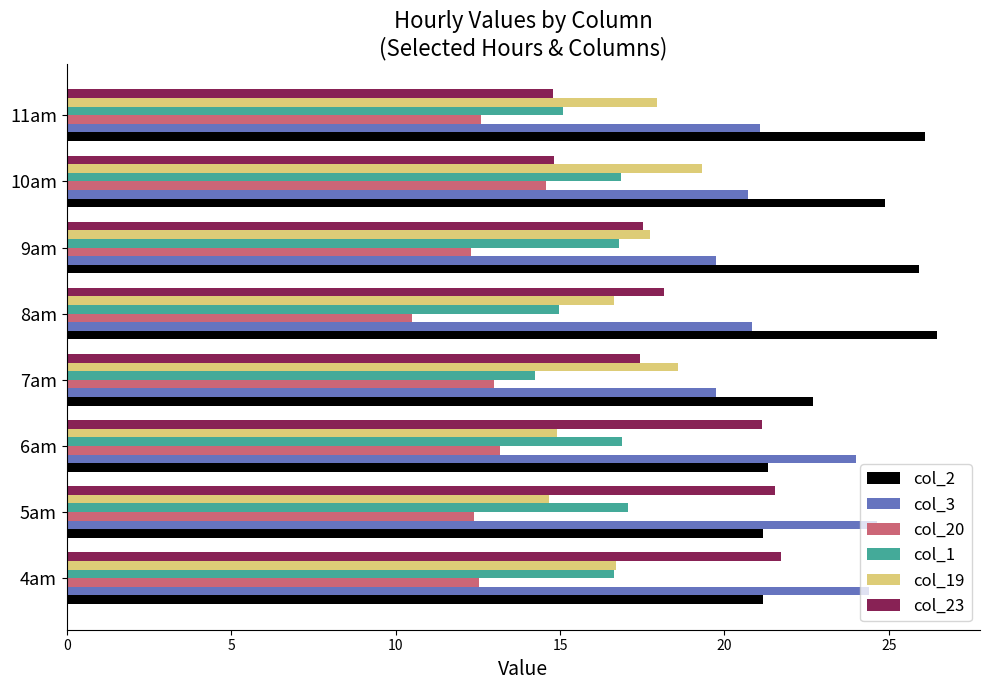

What is the difference between the highest and lowest values at 6am?

10.8